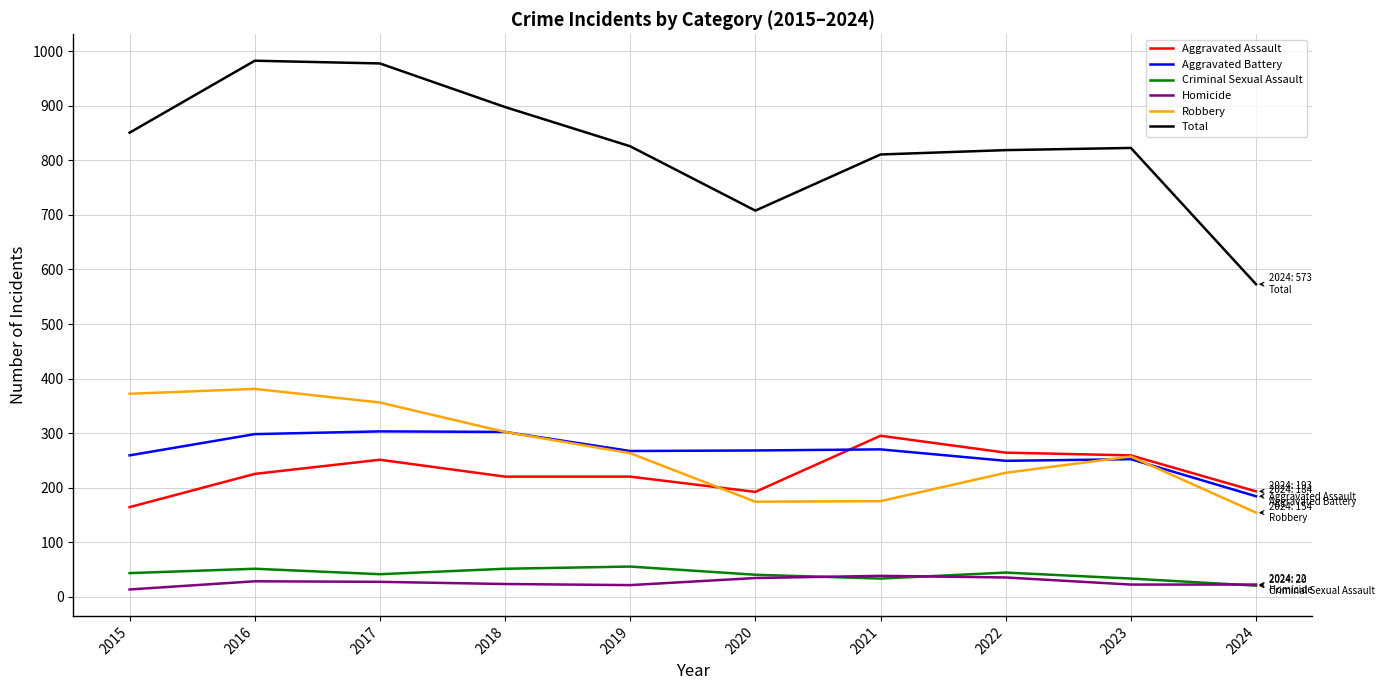

What are all the series names shown in the legend?

Aggravated Assault, Aggravated Battery, Criminal Sexual Assault, Homicide, Robbery, Total